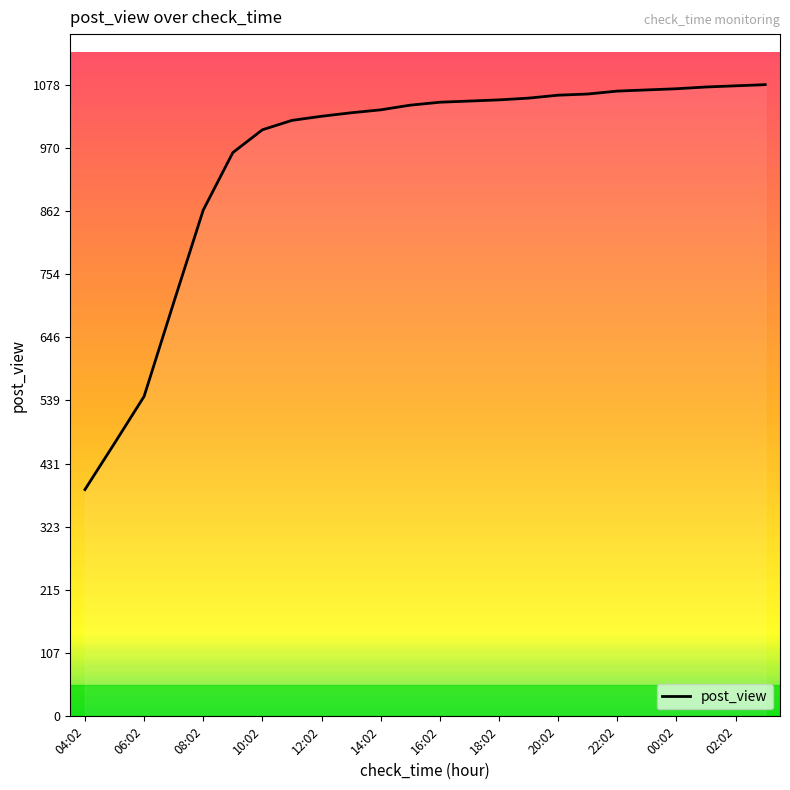

What is the minimum value shown in the chart?

387